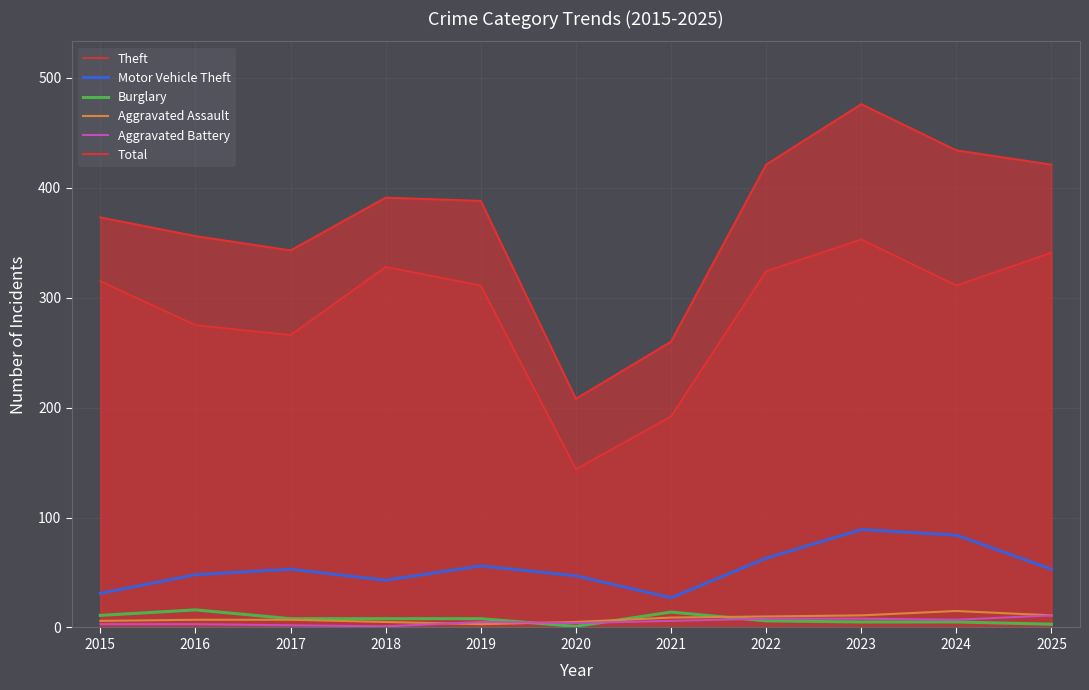

The value of Total at 2024 is 434. True or false?

True